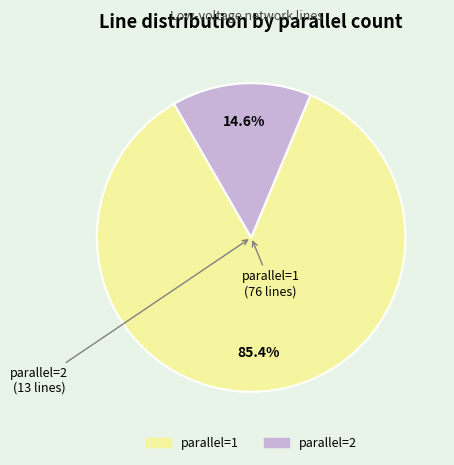

Which slice is the largest?

parallel=1